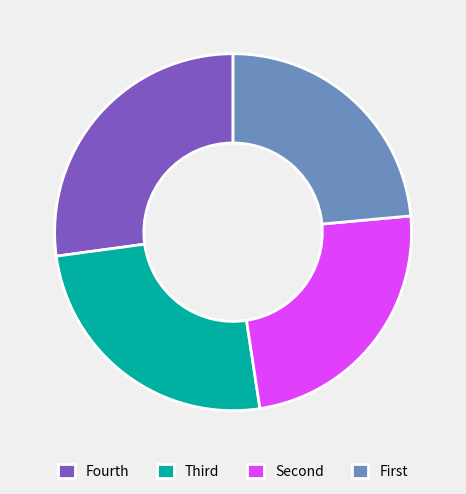

Which category has the biggest portion of the pie?

Fourth